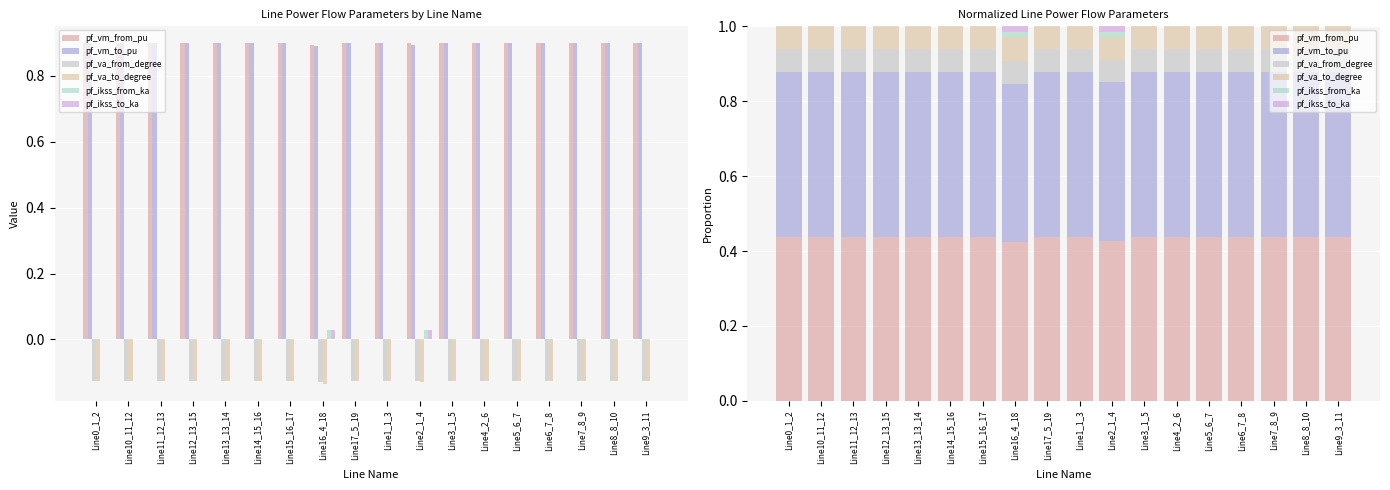

What position from the right is Line1_1_3?

9